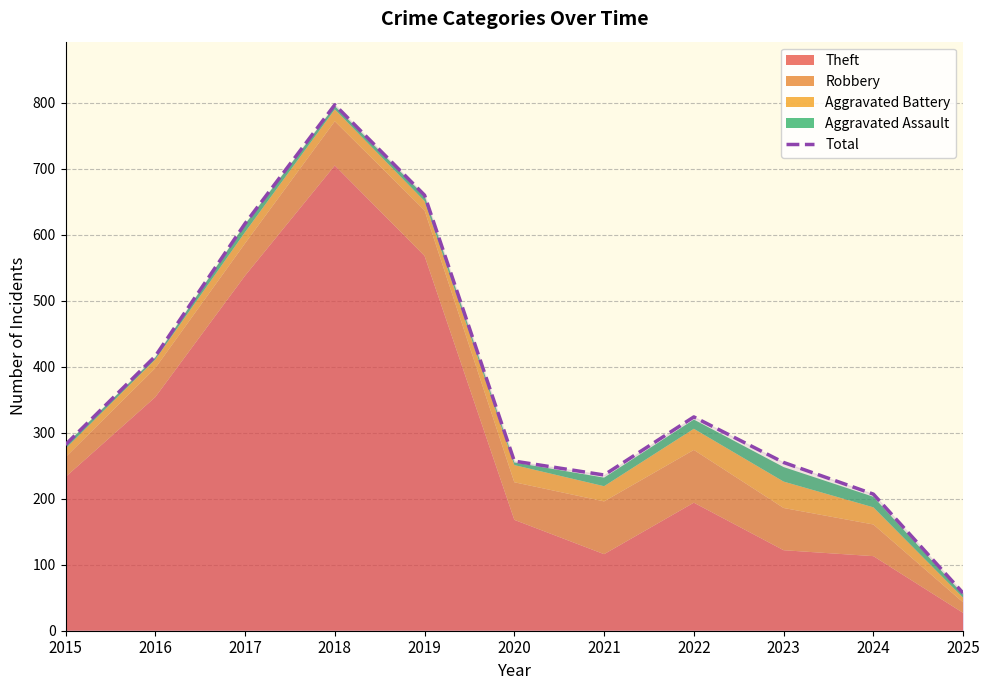

What is the change in value from 2017 to 2022?

-293